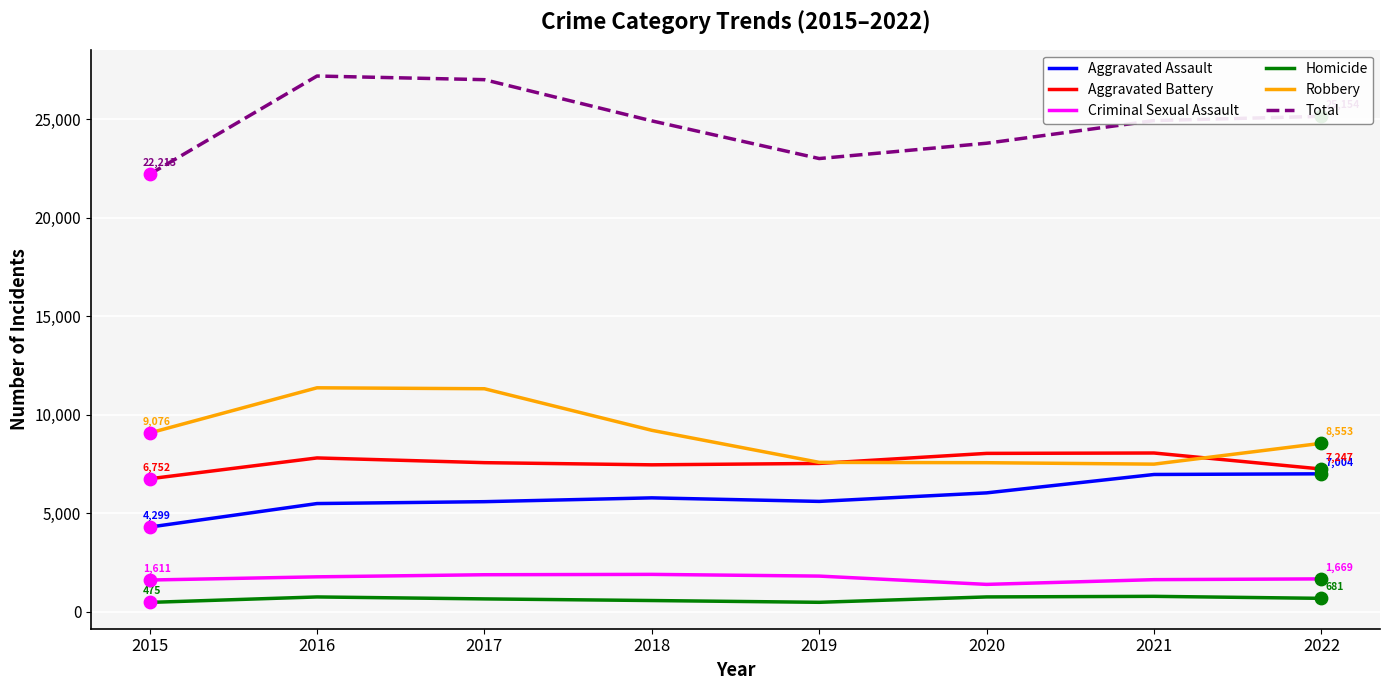

Which series has the largest total across all categories?

Total